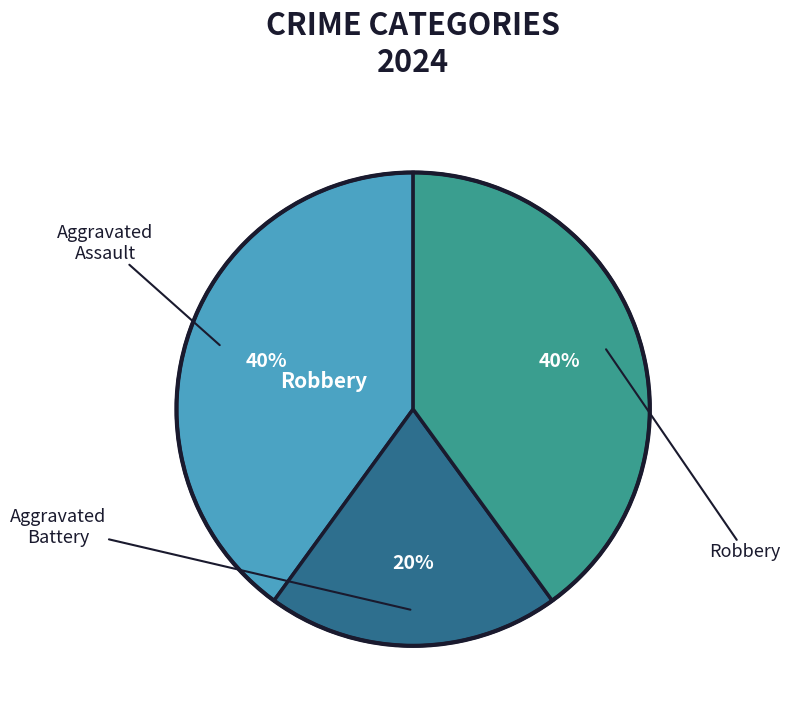

Does any single category account for the majority?

No